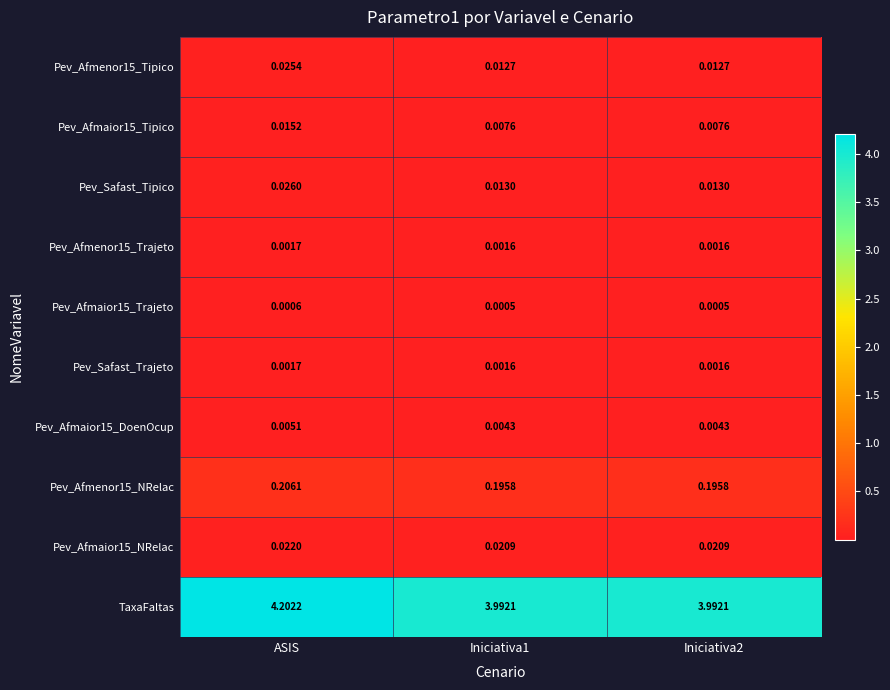

Which label corresponds to the largest value in the chart?

ASIS